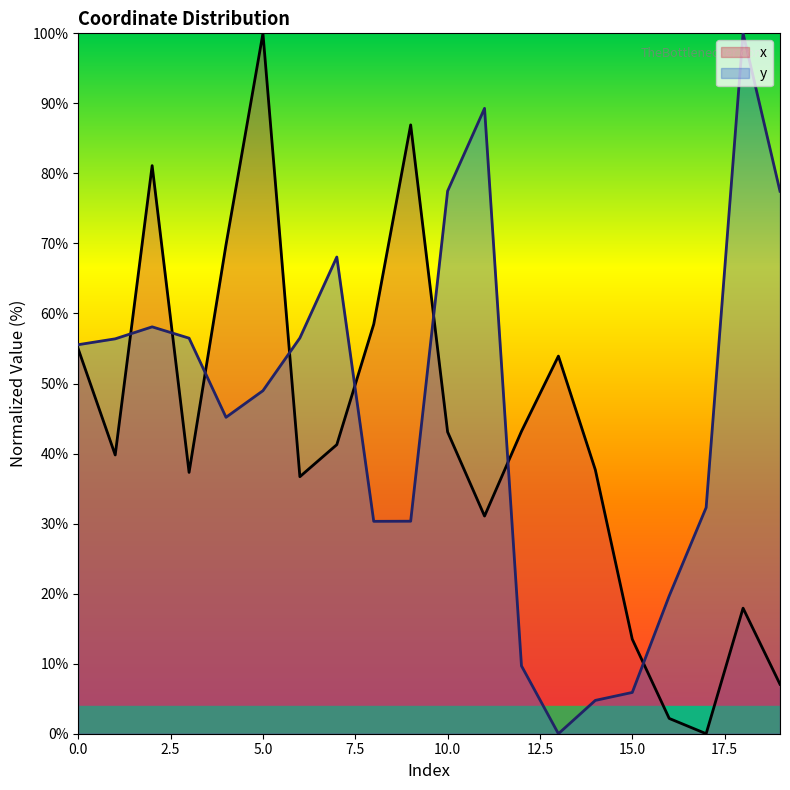

Is it true that y equals 28.9 at 6?

False